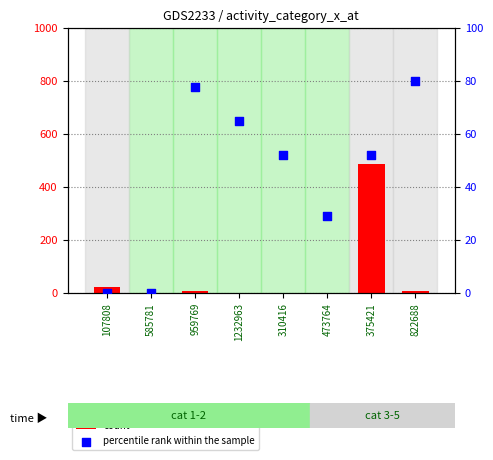

Which series reaches the maximum Y coordinate?

count